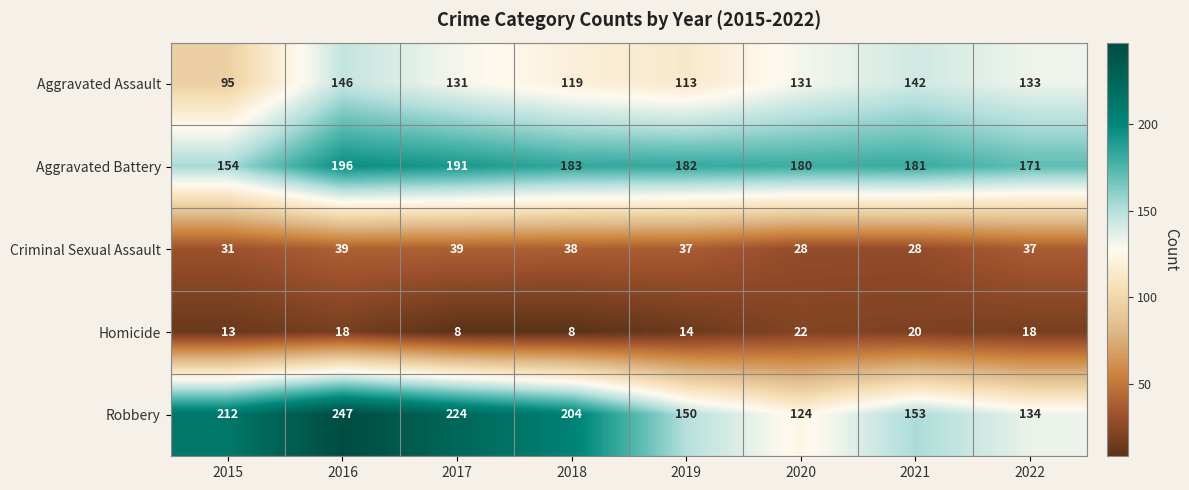

Between 2018 and 2020, which series saw the biggest shift?

Robbery